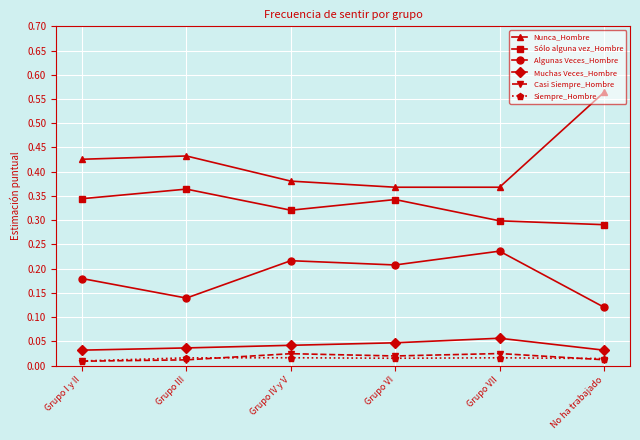

True or false: Siempre_Hombre and Sólo alguna vez_Hombre intersect in this chart.

False